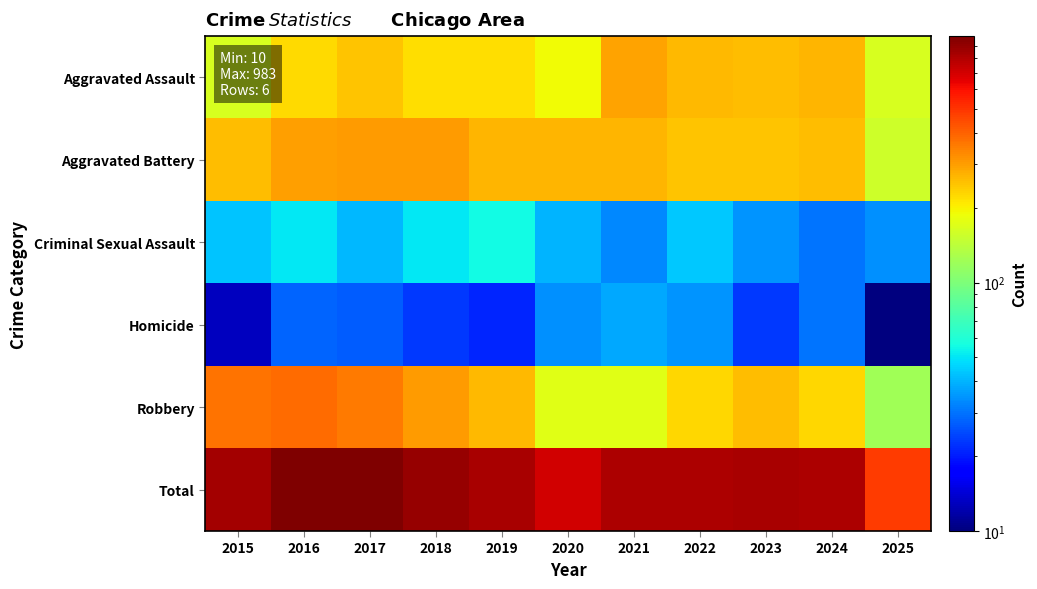

Reading left to right, extract all data points from this chart.

Aggravated Assault: 2015=164	2016=225	2017=251	2018=220	2019=220	2020=192	2021=295	2022=264	2023=259	2024=267	2025=164
Aggravated Battery: 2015=259	2016=298	2017=303	2018=302	2019=267	2020=268	2021=270	2022=249	2023=251	2024=259	2025=156
Criminal Sexual Assault: 2015=43	2016=51	2017=41	2018=51	2019=55	2020=40	2021=33	2022=44	2023=35	2024=30	2025=34
Homicide: 2015=13	2016=28	2017=27	2018=23	2019=21	2020=34	2021=38	2022=35	2023=23	2024=30	2025=10
Robbery: 2015=372	2016=381	2017=356	2018=302	2019=263	2020=174	2021=175	2022=227	2023=257	2024=230	2025=121
Total: 2015=851	2016=983	2017=978	2018=898	2019=826	2020=708	2021=811	2022=819	2023=825	2024=816	2025=485